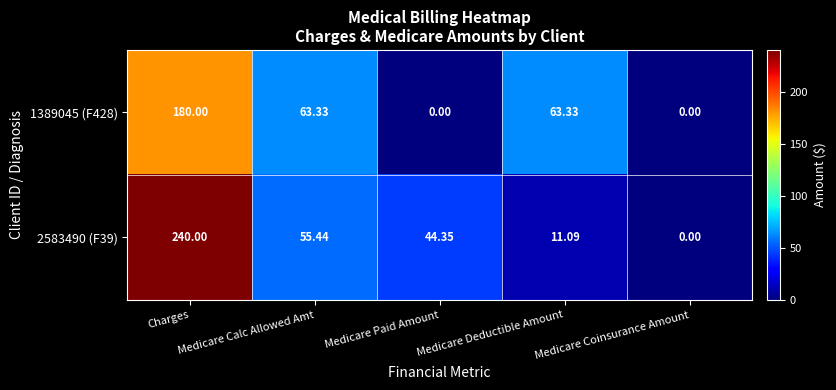

At how many categories does at least one series exceed 74?

1